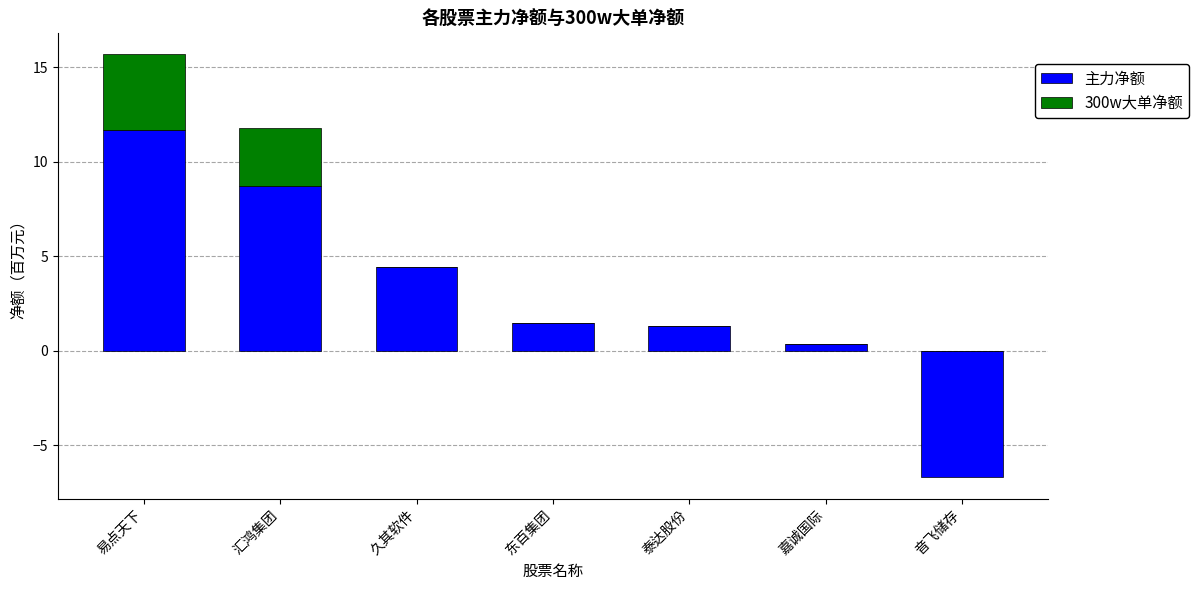

What is the sum of the 300w大单净额 values at 汇鸿集团 and 东百集团?

3.1